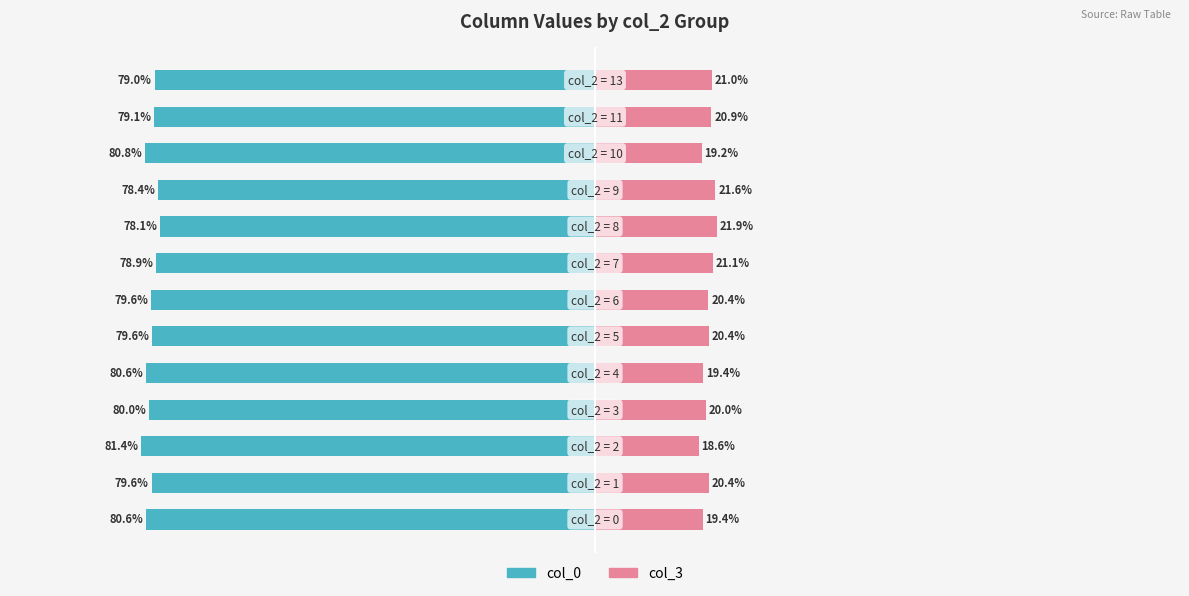

Reading right to left, what are all the values shown in this chart?

col_0: -79.0	-79.1	-80.8	-78.4	-78.1	-78.9	-79.6	-79.6	-80.6	-80.0	-81.4	-79.6	-80.6
col_3: 21.0	20.9	19.2	21.6	21.9	21.1	20.4	20.4	19.4	20.0	18.6	20.4	19.4